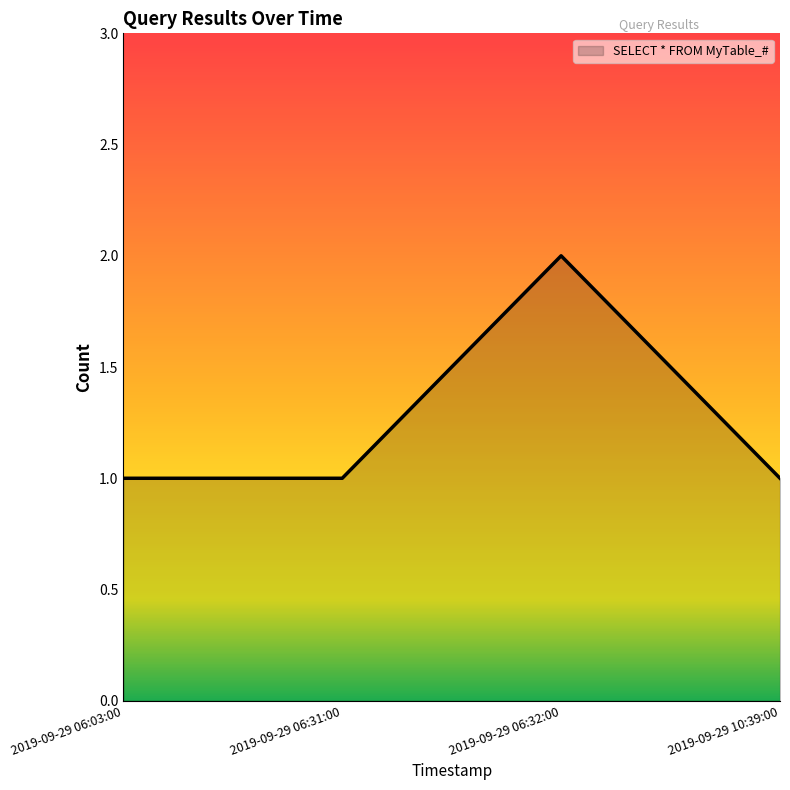

How many distinct data groups are displayed?

1